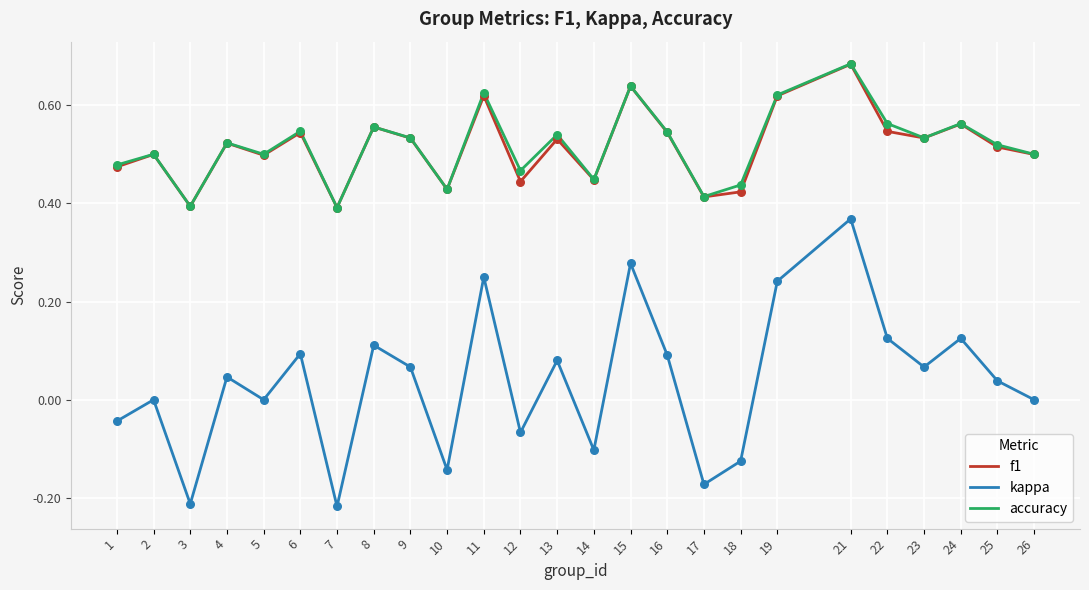

At which category is the sum across all series the highest?

21